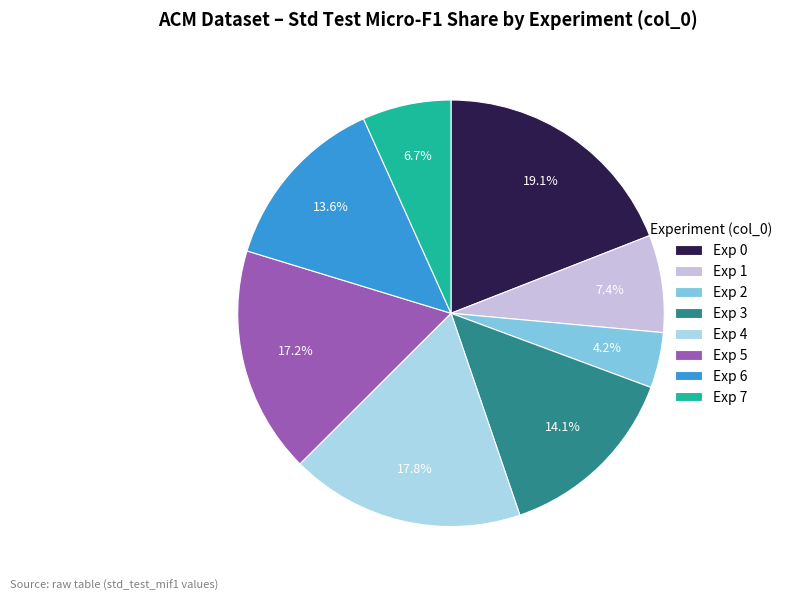

Does any single category account for the majority?

No